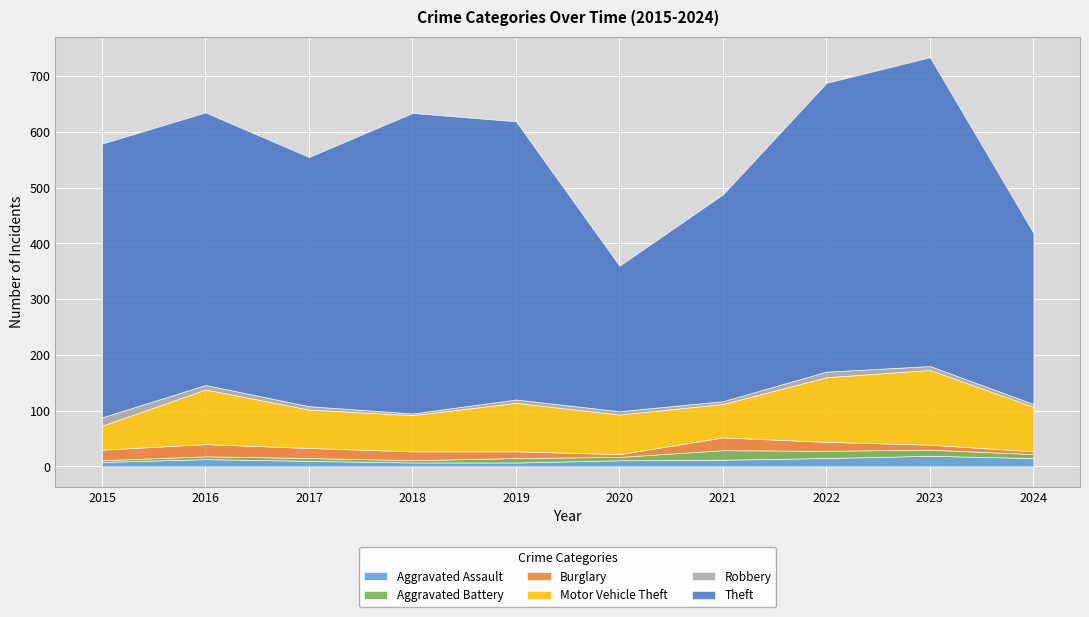

How many data points in Motor Vehicle Theft are less than 80?

5